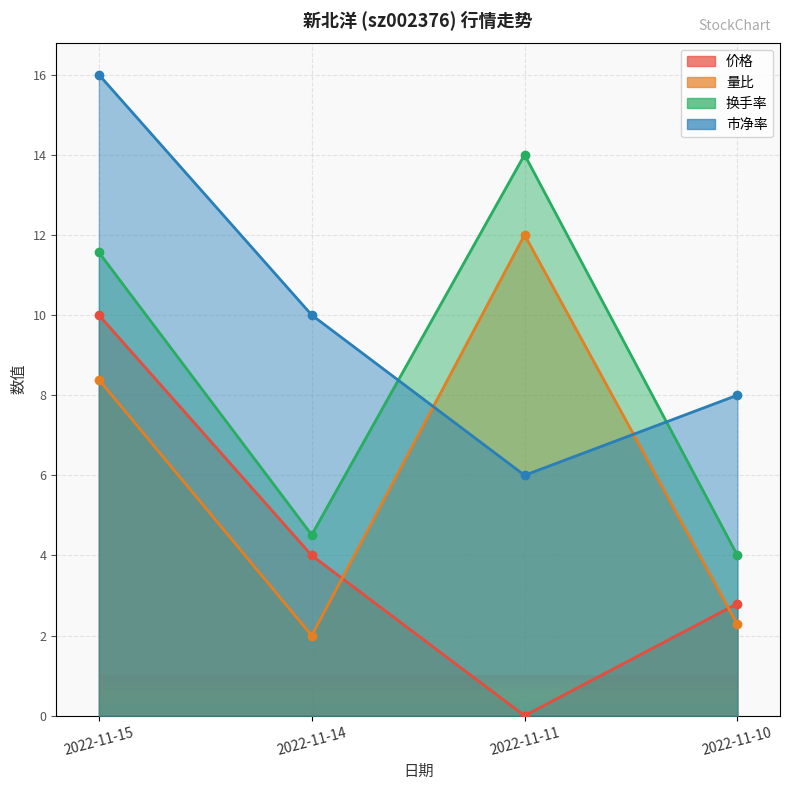

True or false: 换手率 has a value of 9.1 at 2022-11-11.

False